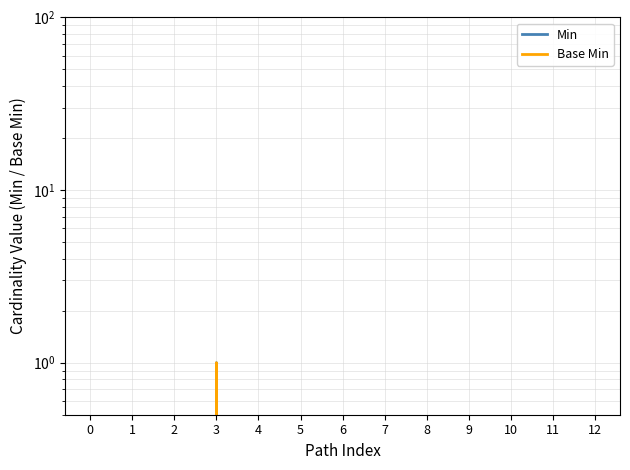

True or false: Base Min has a value of 0 at 2.

True